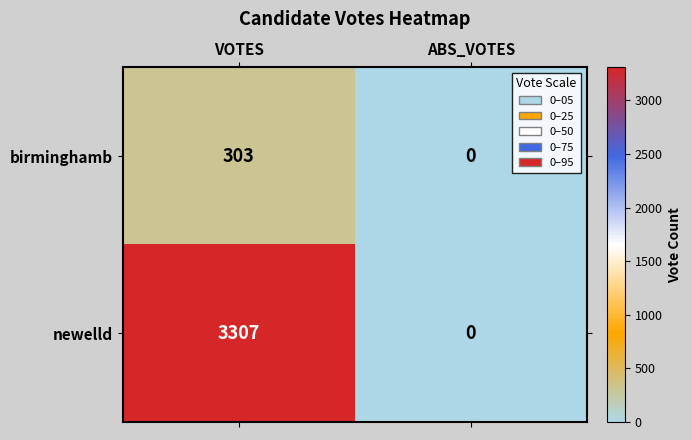

The birminghamb series shows 0 at ABS_VOTES. True or false?

True